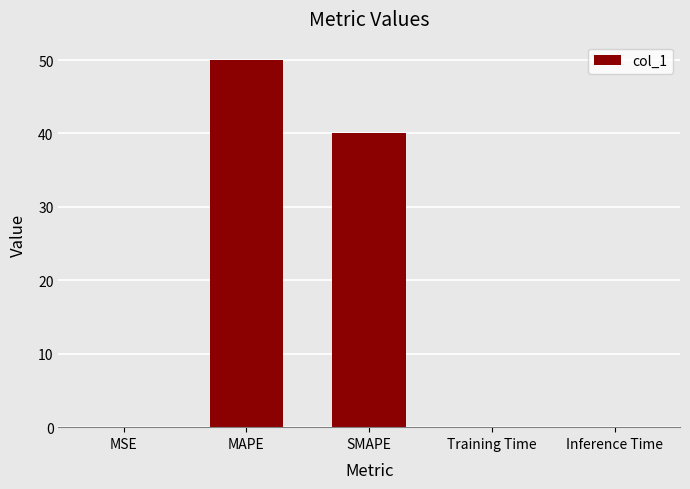

What is the sum of the values at MAPE and SMAPE?

90.0